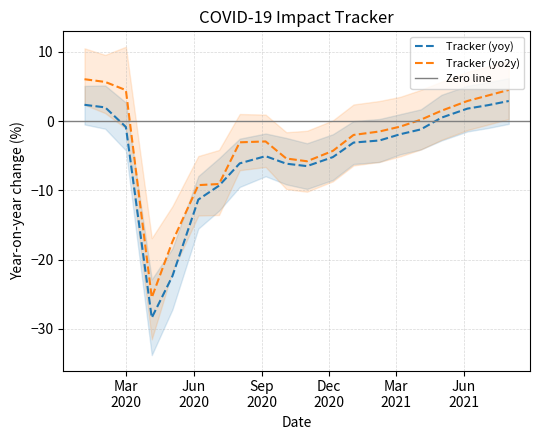

What is the difference between the second highest and minimum values in the High (yoy) series?

28.5